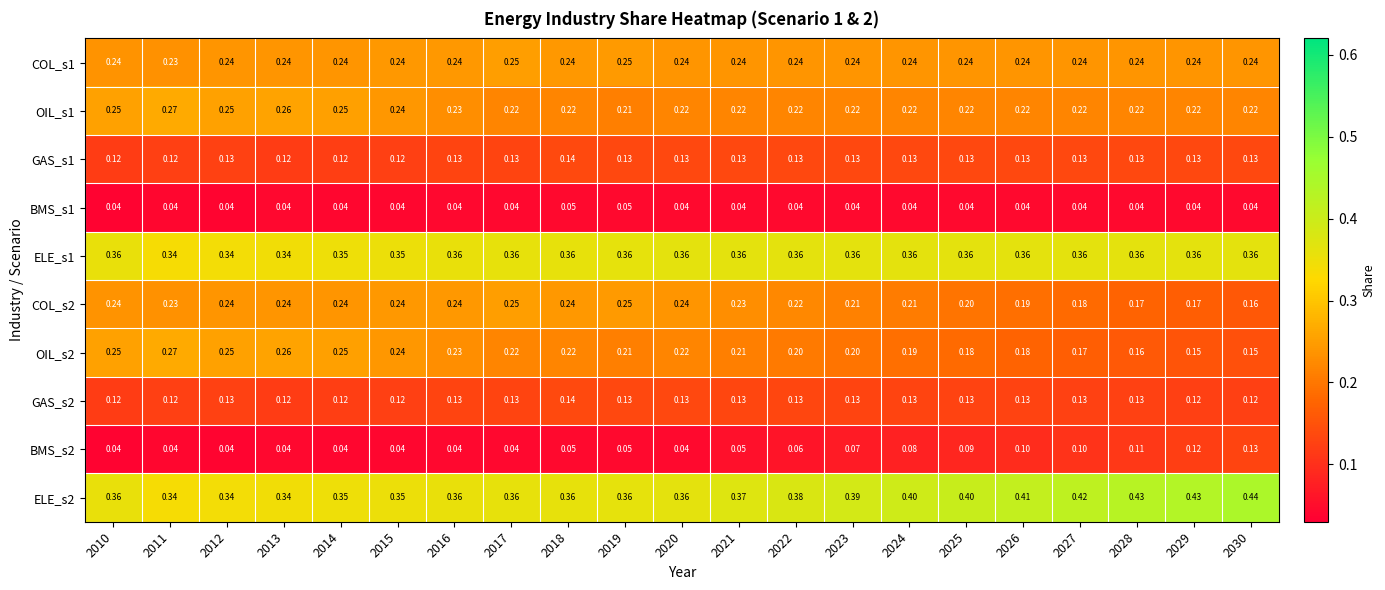

Is the value of ELE_s1 at 2014 greater than the value of OIL_s1 at 2019?

Yes